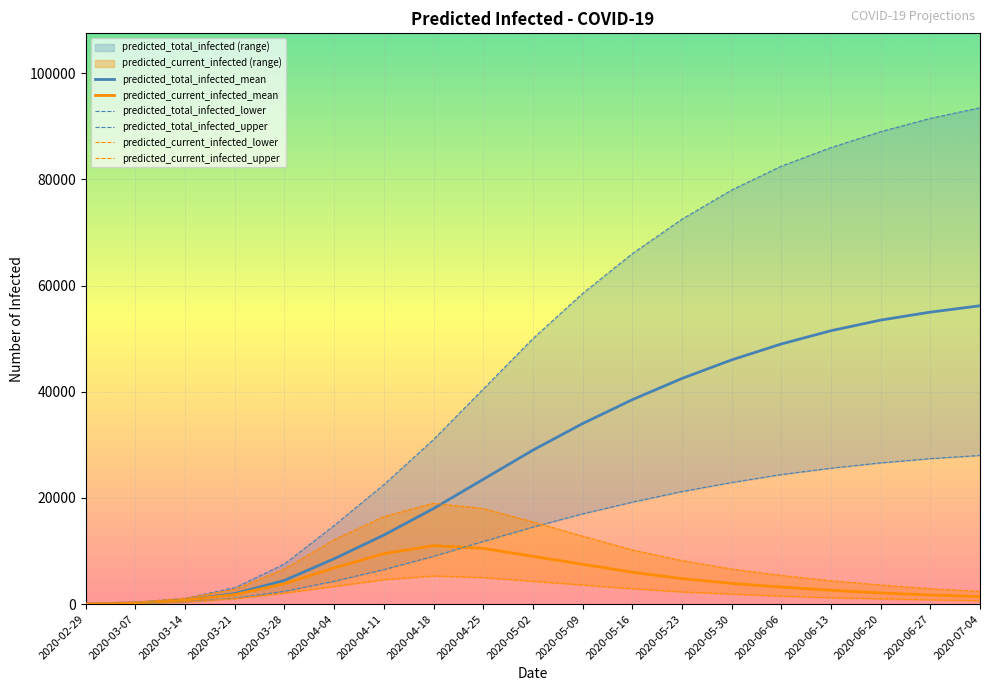

At which label does predicted_current_infected_upper first exceed 6600?

2020-03-28